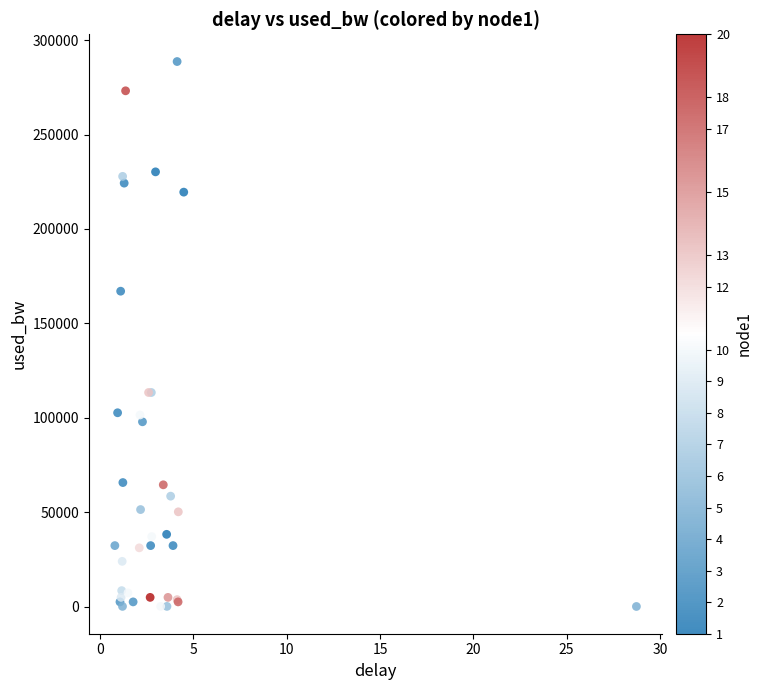

What Y value in the scatter plot is closest to 144392?

167055.3